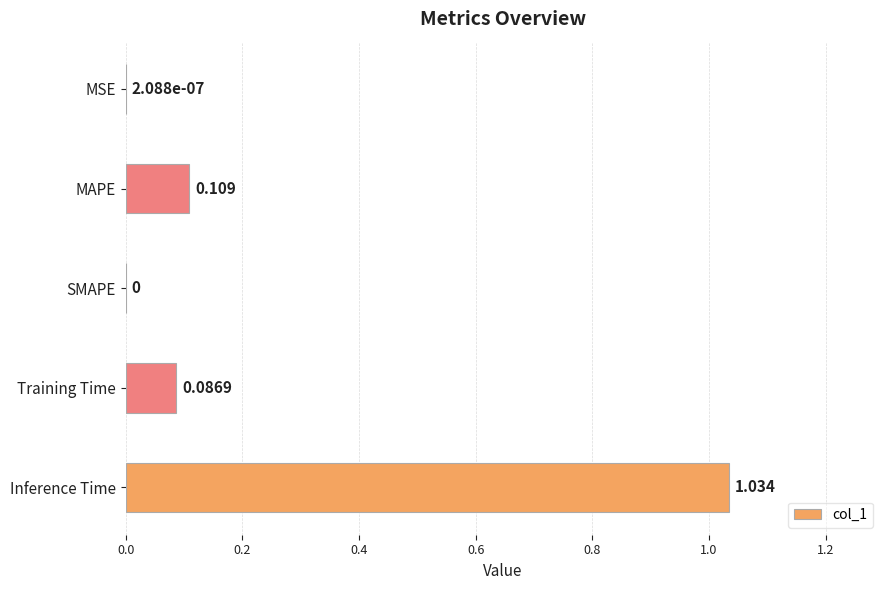

Which has a higher value, MSE or Training Time?

Training Time